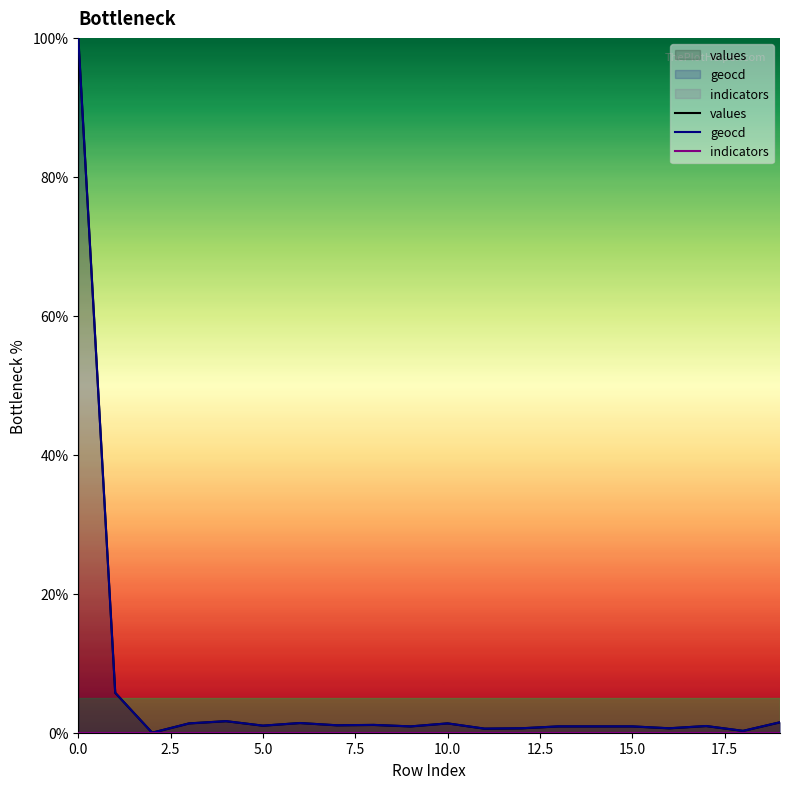

What is the difference between the second highest and minimum values in the geocd series?

5.7